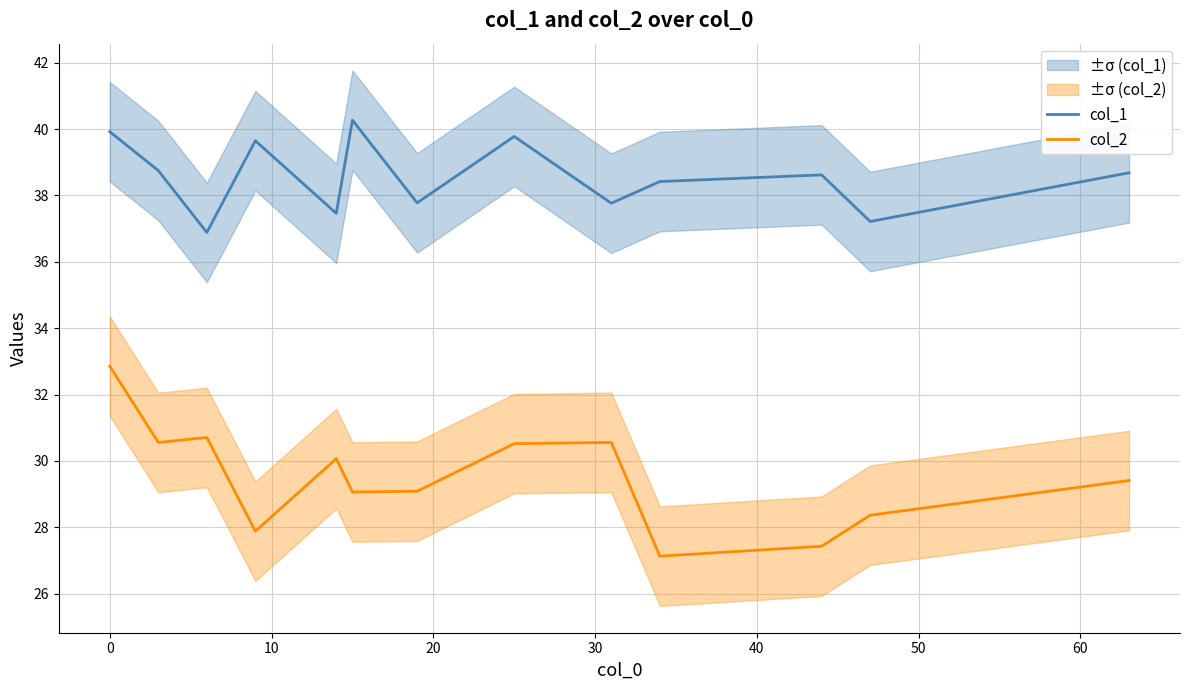

The col_1 series shows 11.4 at −10. True or false?

False